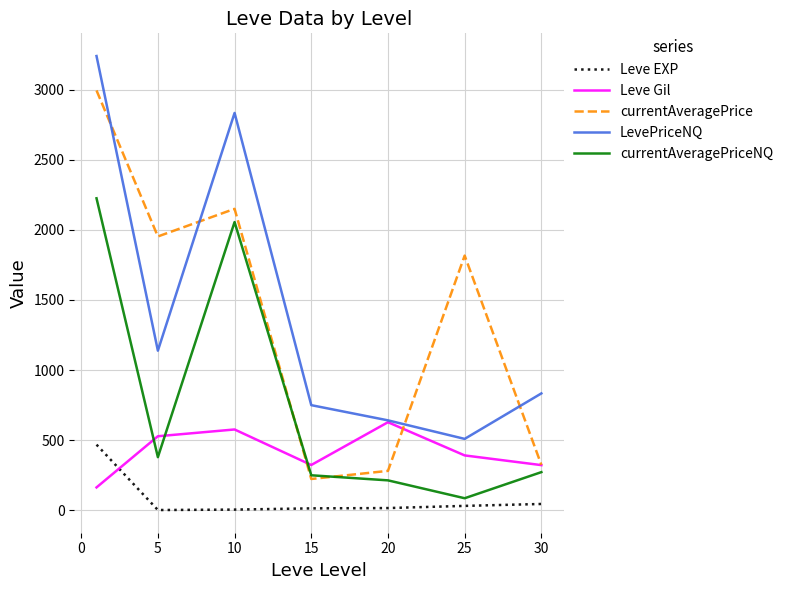

List the series in order of their peak value, highest first.

LevePriceNQ, currentAveragePrice, currentAveragePriceNQ, Leve Gil, Leve EXP